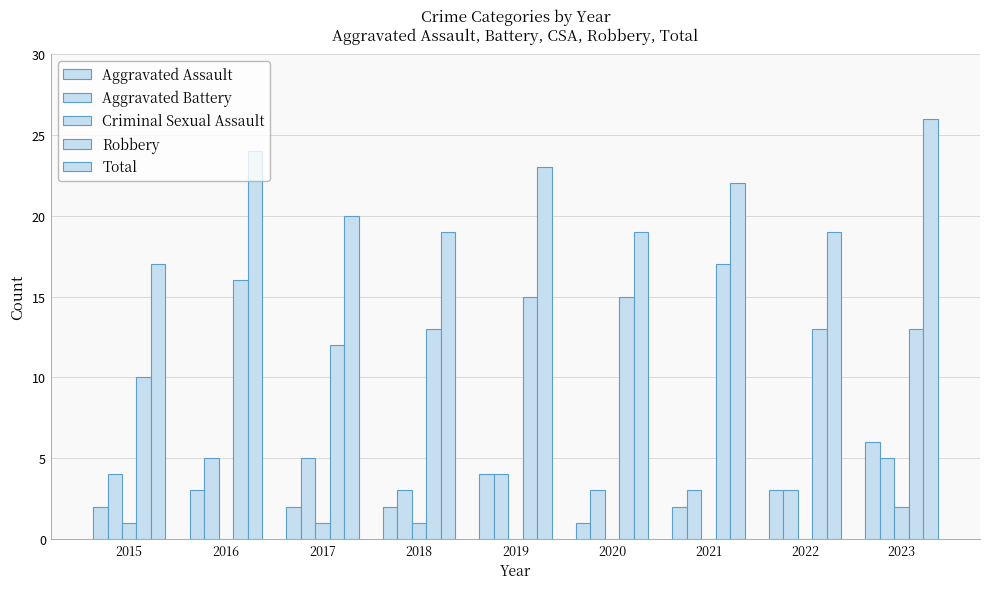

What is the average value of the Total series?

21